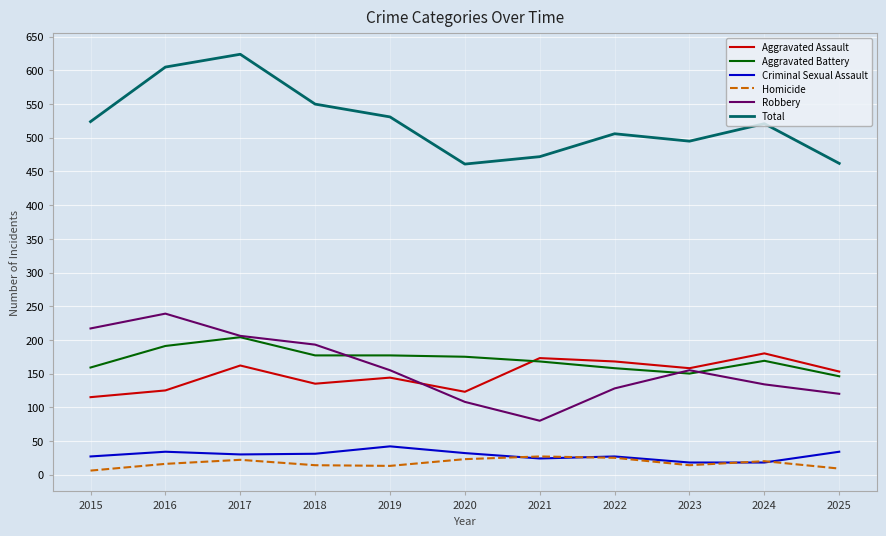

Read the Aggravated Battery value at 2019, to the nearest 10.

180